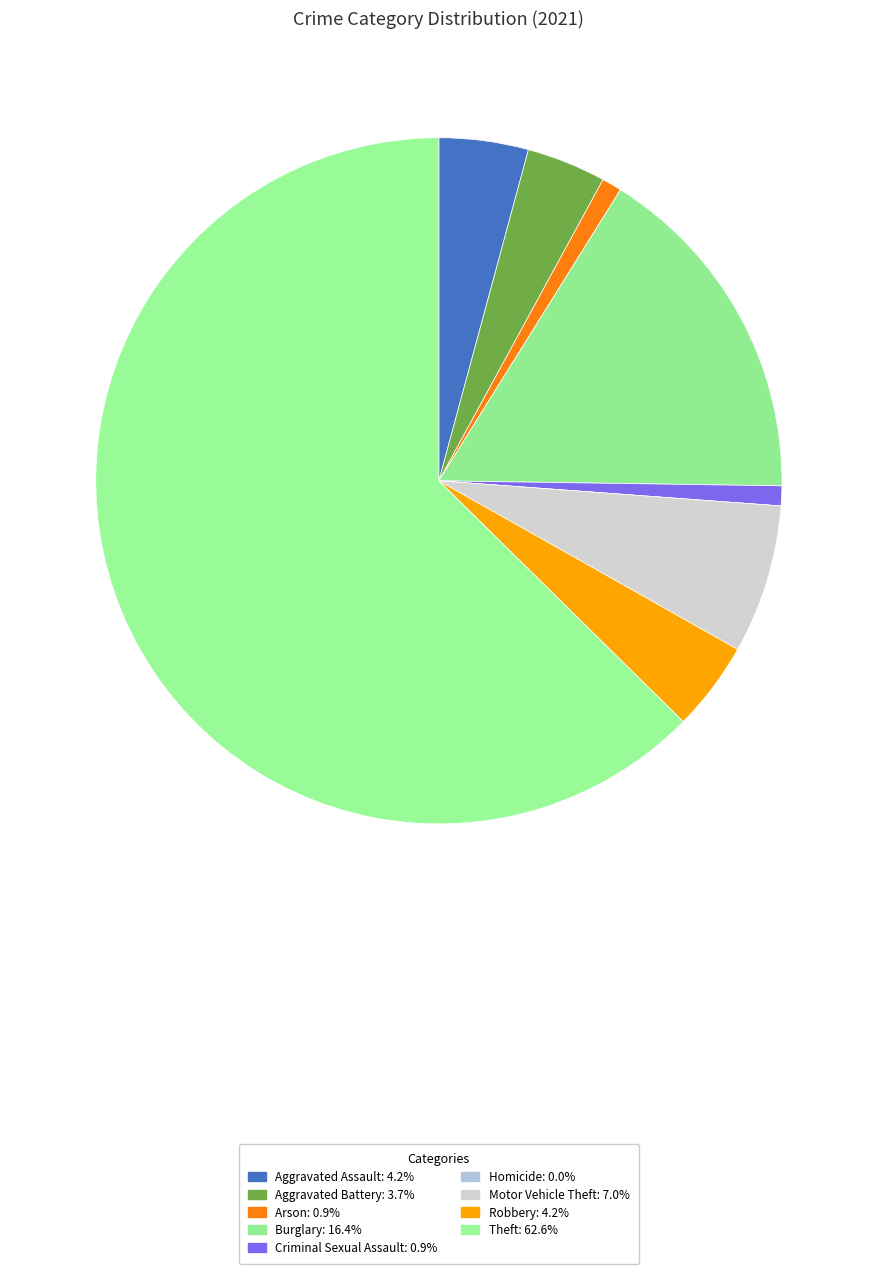

Which slice is the smallest?

Homicide